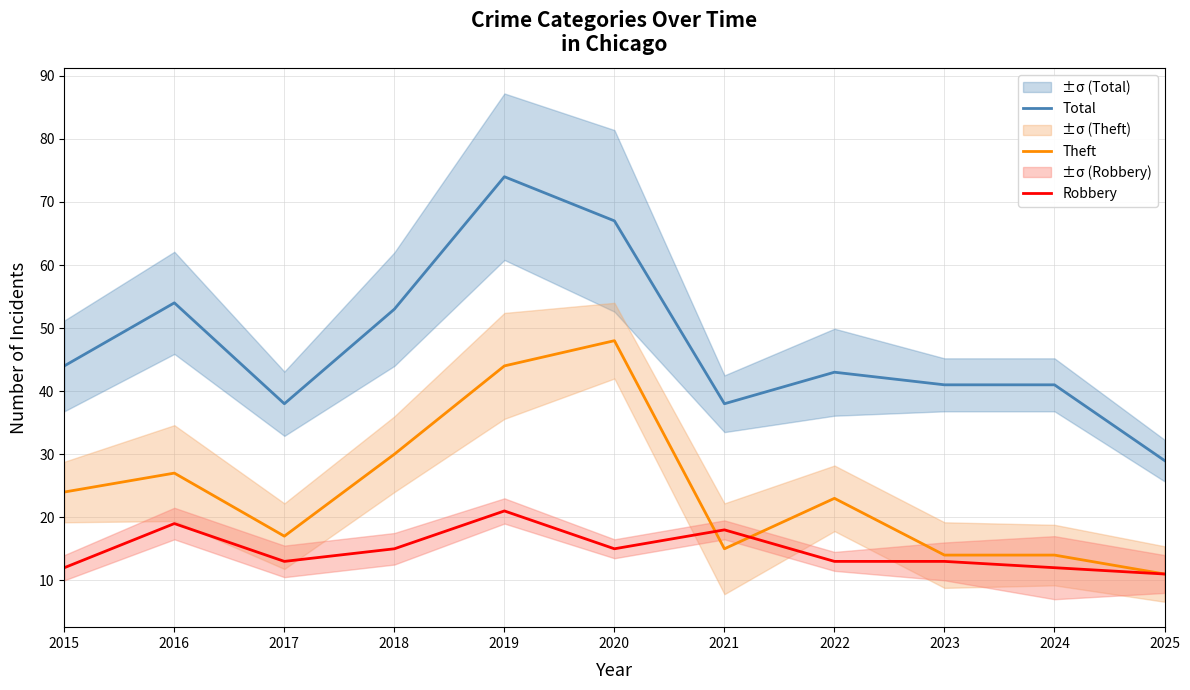

List the series in order of their overall mean, lowest first.

Robbery, Theft, Total